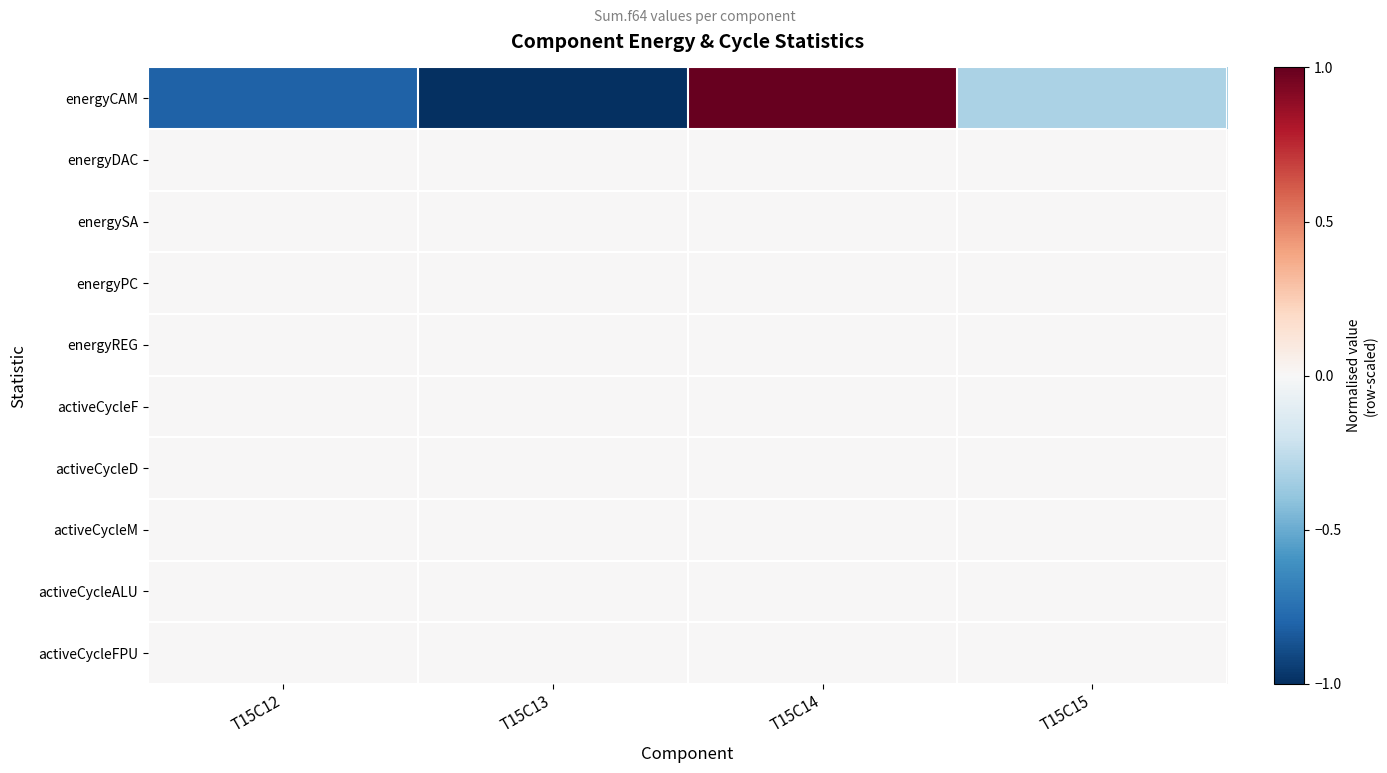

At how many categories does at least one series exceed 0?

1